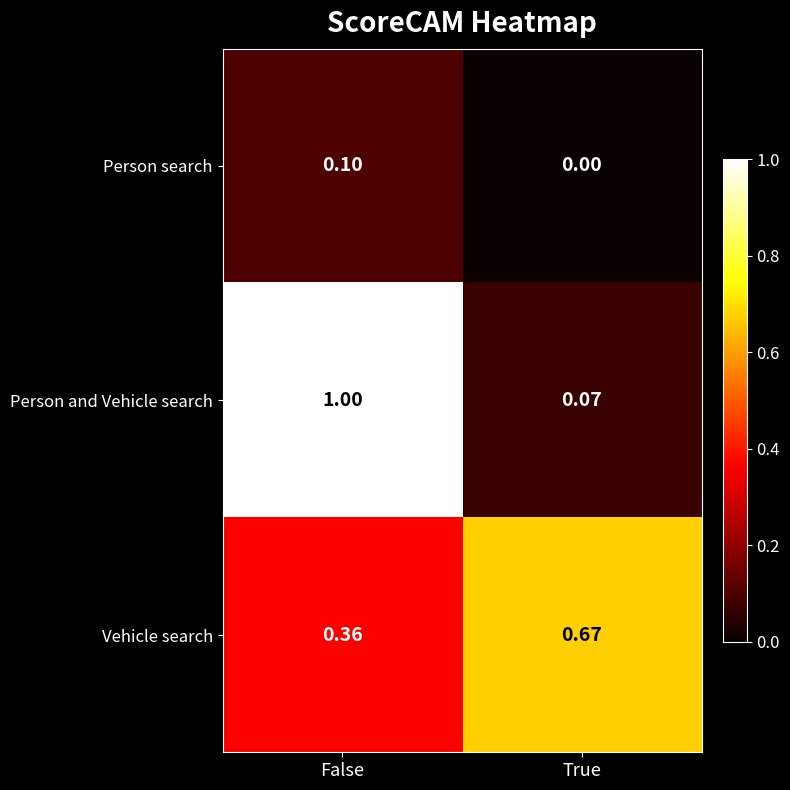

At which label does Person search reach its minimum?

True